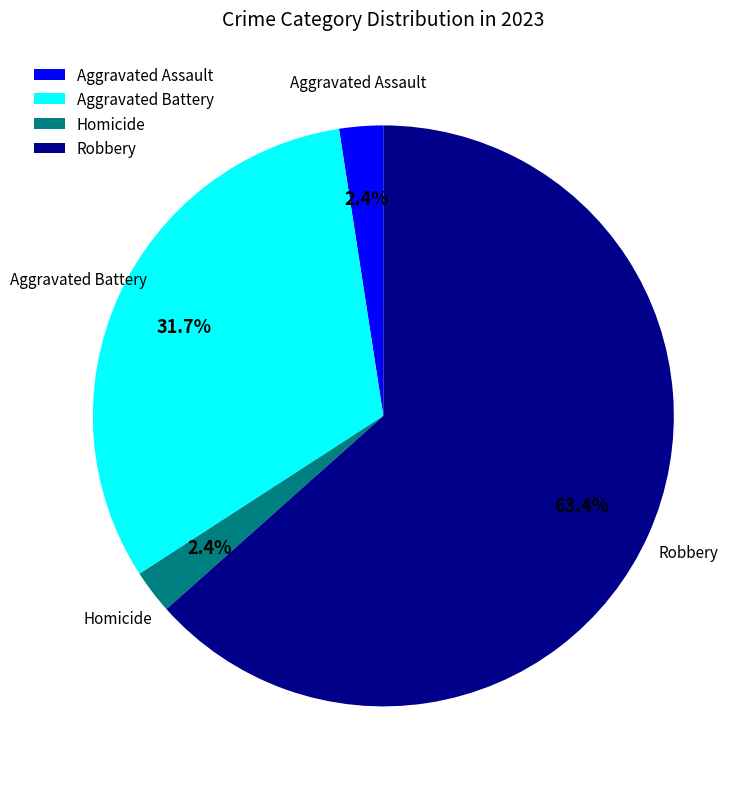

To the nearest percent, what is the difference between the largest and smallest slice percentages?

61%